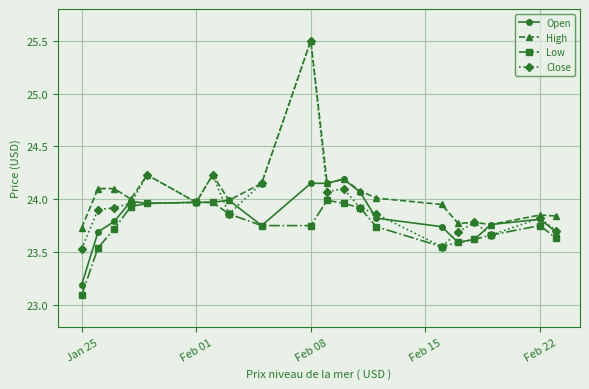

True or false: High has more than 1 points higher than both neighbors.

True